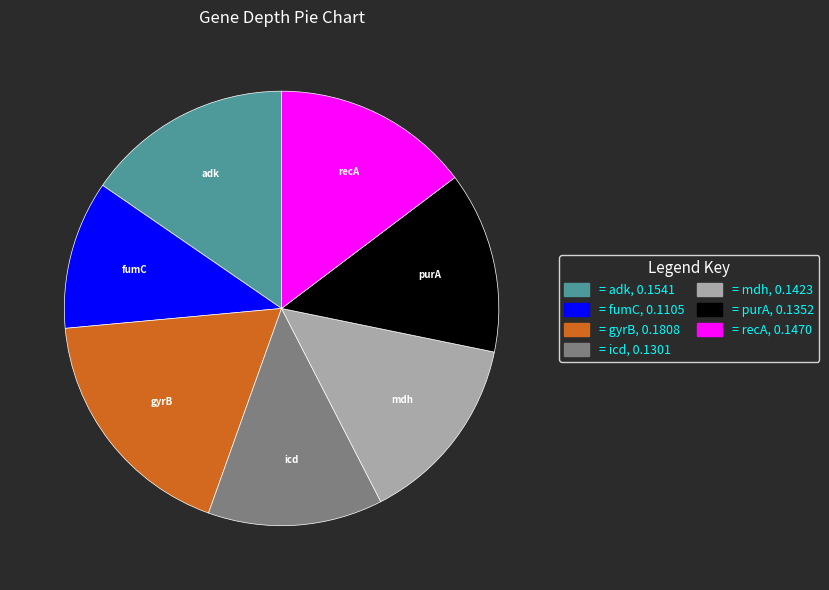

Combined, do gyrB and purA account for over 50%?

No